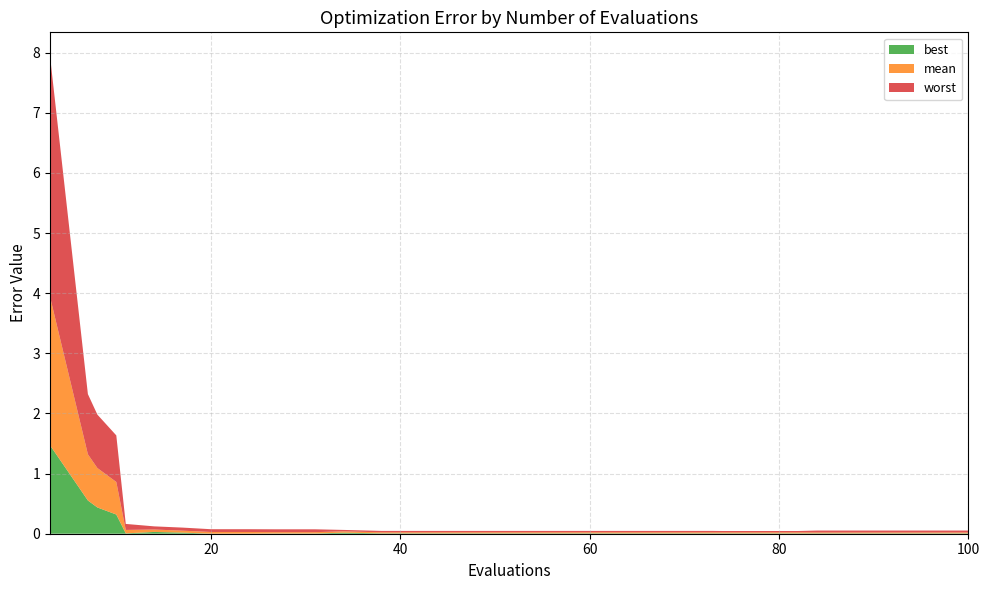

Reading left to right, what are all the values shown in this chart?

mean: 2.5	0.8	0.7	0.5	0.1	0.0	0.0	0.0	0.0	0.0	0.0	0.0	0.0	0.0	0.0	0.0	0.0	0.0	0.0	0.0	0.0	0.0	0.0	0.0	0.0	0.0	0.0	0.0	0.0	0.0
best: 1.5	0.6	0.4	0.3	0.0	0.0	0.0	0.0	0.0	0.0	0.0	0.0	0.0	0.0	0.0	0.0	0.0	0.0	0.0	0.0	0.0	0.0	0.0	0.0	0.0	0.0	0.0	0.0	0.0	0.0
worst: 4.0	1.0	0.9	0.8	0.1	0.1	0.1	0.0	0.0	0.0	0.0	0.0	0.0	0.0	0.0	0.0	0.0	0.0	0.0	0.0	0.0	0.0	0.0	0.0	0.0	0.0	0.0	0.0	0.0	0.0